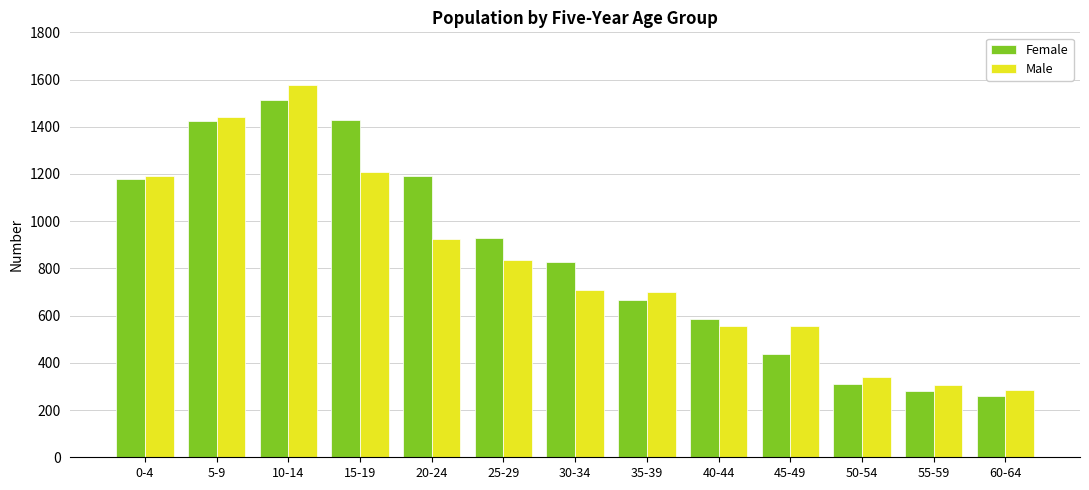

Which series has the largest range (max minus min)?

Male